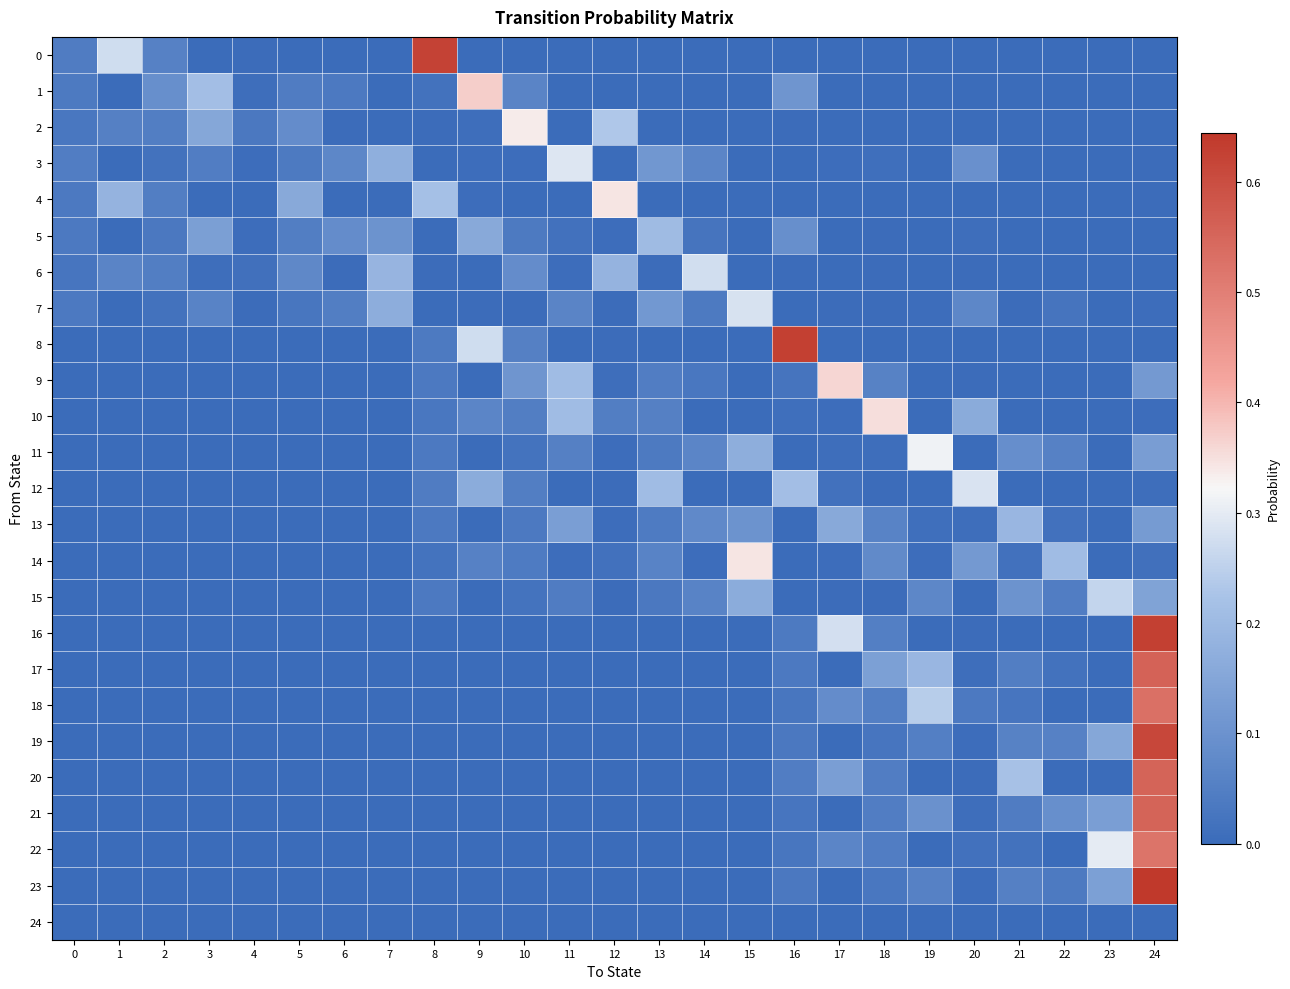

Reading left to right, list all the values displayed in this chart.

0: 0=0.0	1=0.3	2=0.1	3=0.0	4=0.0	5=0.0	6=0.0	7=0.0	8=0.6	9=0.0	10=0.0	11=0.0	12=0.0	13=0.0	14=0.0	15=0.0	16=0.0	17=0.0	18=0.0	19=0.0	20=0.0	21=0.0	22=0.0	23=0.0	24=0.0
1: 0=0.0	1=0.0	2=0.1	3=0.2	4=0.0	5=0.0	6=0.0	7=0.0	8=0.0	9=0.4	10=0.1	11=0.0	12=0.0	13=0.0	14=0.0	15=0.0	16=0.1	17=0.0	18=0.0	19=0.0	20=0.0	21=0.0	22=0.0	23=0.0	24=0.0
2: 0=0.0	1=0.1	2=0.0	3=0.2	4=0.0	5=0.1	6=0.0	7=0.0	8=0.0	9=0.0	10=0.3	11=0.0	12=0.2	13=0.0	14=0.0	15=0.0	16=0.0	17=0.0	18=0.0	19=0.0	20=0.0	21=0.0	22=0.0	23=0.0	24=0.0
3: 0=0.0	1=0.0	2=0.0	3=0.0	4=0.0	5=0.0	6=0.1	7=0.2	8=0.0	9=0.0	10=0.0	11=0.3	12=0.0	13=0.1	14=0.1	15=0.0	16=0.0	17=0.0	18=0.0	19=0.0	20=0.1	21=0.0	22=0.0	23=0.0	24=0.0
4: 0=0.0	1=0.2	2=0.1	3=0.0	4=0.0	5=0.2	6=0.0	7=0.0	8=0.2	9=0.0	10=0.0	11=0.0	12=0.3	13=0.0	14=0.0	15=0.0	16=0.0	17=0.0	18=0.0	19=0.0	20=0.0	21=0.0	22=0.0	23=0.0	24=0.0
5: 0=0.0	1=0.0	2=0.0	3=0.1	4=0.0	5=0.0	6=0.1	7=0.1	8=0.0	9=0.2	10=0.0	11=0.0	12=0.0	13=0.2	14=0.0	15=0.0	16=0.1	17=0.0	18=0.0	19=0.0	20=0.0	21=0.0	22=0.0	23=0.0	24=0.0
6: 0=0.0	1=0.1	2=0.0	3=0.0	4=0.0	5=0.1	6=0.0	7=0.2	8=0.0	9=0.0	10=0.1	11=0.0	12=0.2	13=0.0	14=0.3	15=0.0	16=0.0	17=0.0	18=0.0	19=0.0	20=0.0	21=0.0	22=0.0	23=0.0	24=0.0
7: 0=0.0	1=0.0	2=0.0	3=0.1	4=0.0	5=0.0	6=0.1	7=0.2	8=0.0	9=0.0	10=0.0	11=0.1	12=0.0	13=0.1	14=0.0	15=0.3	16=0.0	17=0.0	18=0.0	19=0.0	20=0.1	21=0.0	22=0.0	23=0.0	24=0.0
8: 0=0.0	1=0.0	2=0.0	3=0.0	4=0.0	5=0.0	6=0.0	7=0.0	8=0.0	9=0.3	10=0.1	11=0.0	12=0.0	13=0.0	14=0.0	15=0.0	16=0.6	17=0.0	18=0.0	19=0.0	20=0.0	21=0.0	22=0.0	23=0.0	24=0.0
9: 0=0.0	1=0.0	2=0.0	3=0.0	4=0.0	5=0.0	6=0.0	7=0.0	8=0.0	9=0.0	10=0.1	11=0.2	12=0.0	13=0.0	14=0.0	15=0.0	16=0.0	17=0.4	18=0.1	19=0.0	20=0.0	21=0.0	22=0.0	23=0.0	24=0.1
10: 0=0.0	1=0.0	2=0.0	3=0.0	4=0.0	5=0.0	6=0.0	7=0.0	8=0.0	9=0.1	10=0.0	11=0.2	12=0.0	13=0.1	14=0.0	15=0.0	16=0.0	17=0.0	18=0.4	19=0.0	20=0.2	21=0.0	22=0.0	23=0.0	24=0.0
11: 0=0.0	1=0.0	2=0.0	3=0.0	4=0.0	5=0.0	6=0.0	7=0.0	8=0.0	9=0.0	10=0.0	11=0.1	12=0.0	13=0.0	14=0.1	15=0.2	16=0.0	17=0.0	18=0.0	19=0.3	20=0.0	21=0.1	22=0.1	23=0.0	24=0.1
12: 0=0.0	1=0.0	2=0.0	3=0.0	4=0.0	5=0.0	6=0.0	7=0.0	8=0.0	9=0.2	10=0.0	11=0.0	12=0.0	13=0.2	14=0.0	15=0.0	16=0.2	17=0.0	18=0.0	19=0.0	20=0.3	21=0.0	22=0.0	23=0.0	24=0.0
13: 0=0.0	1=0.0	2=0.0	3=0.0	4=0.0	5=0.0	6=0.0	7=0.0	8=0.0	9=0.0	10=0.0	11=0.1	12=0.0	13=0.0	14=0.1	15=0.1	16=0.0	17=0.2	18=0.1	19=0.0	20=0.0	21=0.2	22=0.0	23=0.0	24=0.1
14: 0=0.0	1=0.0	2=0.0	3=0.0	4=0.0	5=0.0	6=0.0	7=0.0	8=0.0	9=0.1	10=0.0	11=0.0	12=0.0	13=0.1	14=0.0	15=0.3	16=0.0	17=0.0	18=0.1	19=0.0	20=0.1	21=0.0	22=0.2	23=0.0	24=0.0
15: 0=0.0	1=0.0	2=0.0	3=0.0	4=0.0	5=0.0	6=0.0	7=0.0	8=0.0	9=0.0	10=0.0	11=0.0	12=0.0	13=0.0	14=0.1	15=0.2	16=0.0	17=0.0	18=0.0	19=0.1	20=0.0	21=0.1	22=0.0	23=0.3	24=0.1
16: 0=0.0	1=0.0	2=0.0	3=0.0	4=0.0	5=0.0	6=0.0	7=0.0	8=0.0	9=0.0	10=0.0	11=0.0	12=0.0	13=0.0	14=0.0	15=0.0	16=0.0	17=0.3	18=0.1	19=0.0	20=0.0	21=0.0	22=0.0	23=0.0	24=0.6
17: 0=0.0	1=0.0	2=0.0	3=0.0	4=0.0	5=0.0	6=0.0	7=0.0	8=0.0	9=0.0	10=0.0	11=0.0	12=0.0	13=0.0	14=0.0	15=0.0	16=0.0	17=0.0	18=0.1	19=0.2	20=0.0	21=0.0	22=0.0	23=0.0	24=0.6
18: 0=0.0	1=0.0	2=0.0	3=0.0	4=0.0	5=0.0	6=0.0	7=0.0	8=0.0	9=0.0	10=0.0	11=0.0	12=0.0	13=0.0	14=0.0	15=0.0	16=0.0	17=0.1	18=0.1	19=0.2	20=0.0	21=0.0	22=0.0	23=0.0	24=0.5
19: 0=0.0	1=0.0	2=0.0	3=0.0	4=0.0	5=0.0	6=0.0	7=0.0	8=0.0	9=0.0	10=0.0	11=0.0	12=0.0	13=0.0	14=0.0	15=0.0	16=0.0	17=0.0	18=0.0	19=0.1	20=0.0	21=0.1	22=0.1	23=0.2	24=0.6
20: 0=0.0	1=0.0	2=0.0	3=0.0	4=0.0	5=0.0	6=0.0	7=0.0	8=0.0	9=0.0	10=0.0	11=0.0	12=0.0	13=0.0	14=0.0	15=0.0	16=0.0	17=0.1	18=0.0	19=0.0	20=0.0	21=0.2	22=0.0	23=0.0	24=0.6
21: 0=0.0	1=0.0	2=0.0	3=0.0	4=0.0	5=0.0	6=0.0	7=0.0	8=0.0	9=0.0	10=0.0	11=0.0	12=0.0	13=0.0	14=0.0	15=0.0	16=0.0	17=0.0	18=0.0	19=0.1	20=0.0	21=0.0	22=0.1	23=0.1	24=0.6
22: 0=0.0	1=0.0	2=0.0	3=0.0	4=0.0	5=0.0	6=0.0	7=0.0	8=0.0	9=0.0	10=0.0	11=0.0	12=0.0	13=0.0	14=0.0	15=0.0	16=0.0	17=0.1	18=0.0	19=0.0	20=0.0	21=0.0	22=0.0	23=0.3	24=0.5
23: 0=0.0	1=0.0	2=0.0	3=0.0	4=0.0	5=0.0	6=0.0	7=0.0	8=0.0	9=0.0	10=0.0	11=0.0	12=0.0	13=0.0	14=0.0	15=0.0	16=0.0	17=0.0	18=0.0	19=0.1	20=0.0	21=0.1	22=0.0	23=0.1	24=0.6
24: 0=0.0	1=0.0	2=0.0	3=0.0	4=0.0	5=0.0	6=0.0	7=0.0	8=0.0	9=0.0	10=0.0	11=0.0	12=0.0	13=0.0	14=0.0	15=0.0	16=0.0	17=0.0	18=0.0	19=0.0	20=0.0	21=0.0	22=0.0	23=0.0	24=0.0